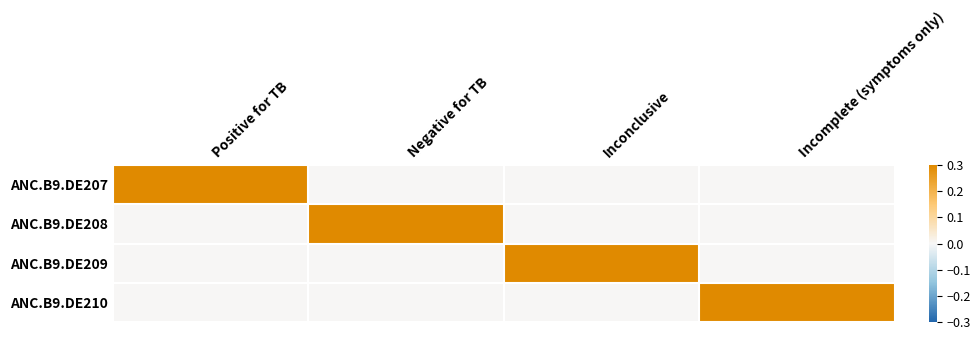

What is the maximum value shown in the chart?

1